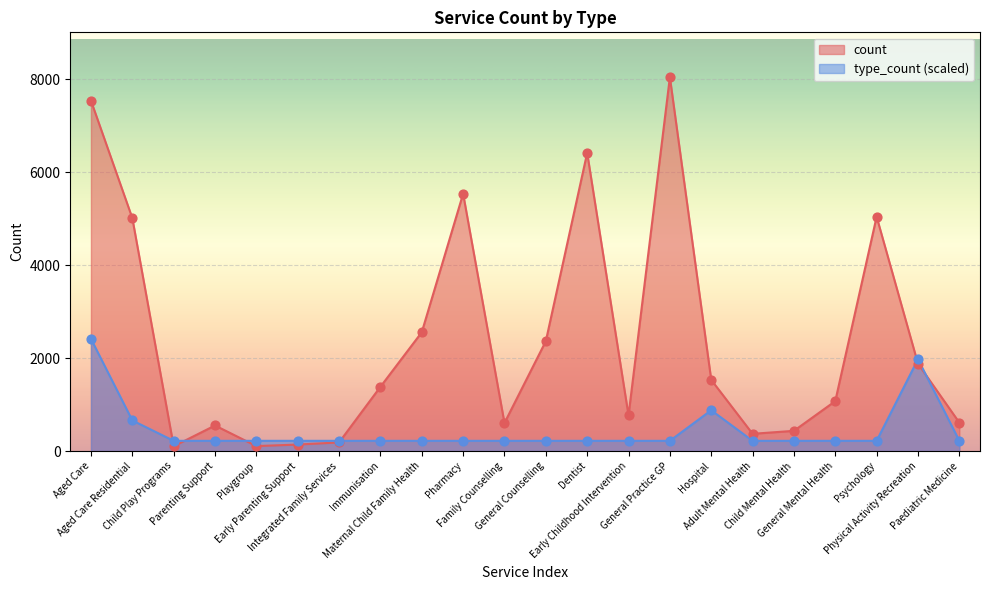

Which series contains the lowest Y value?

count